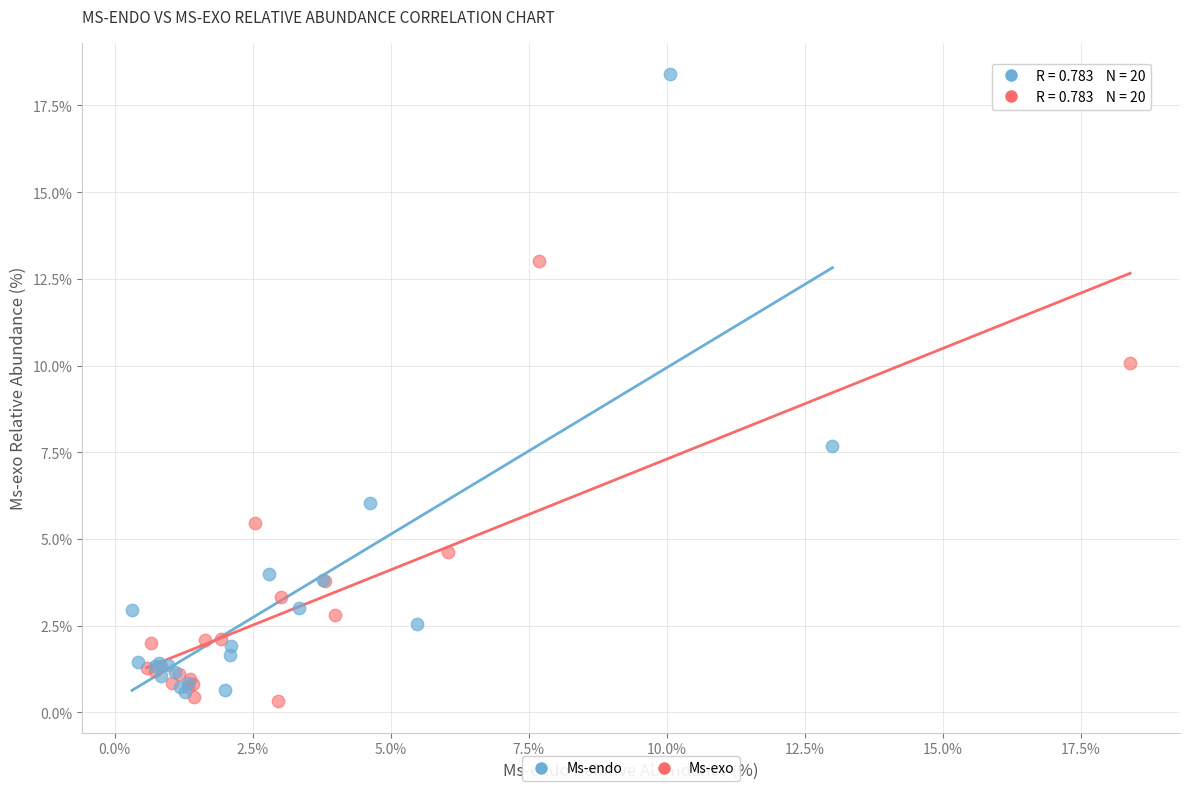

Which series has the widest spread of Y values?

Ms-endo